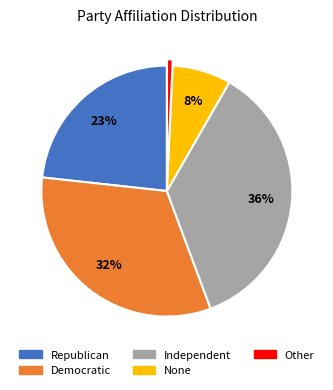

True or false: Independent accounts for 48% of the total.

False